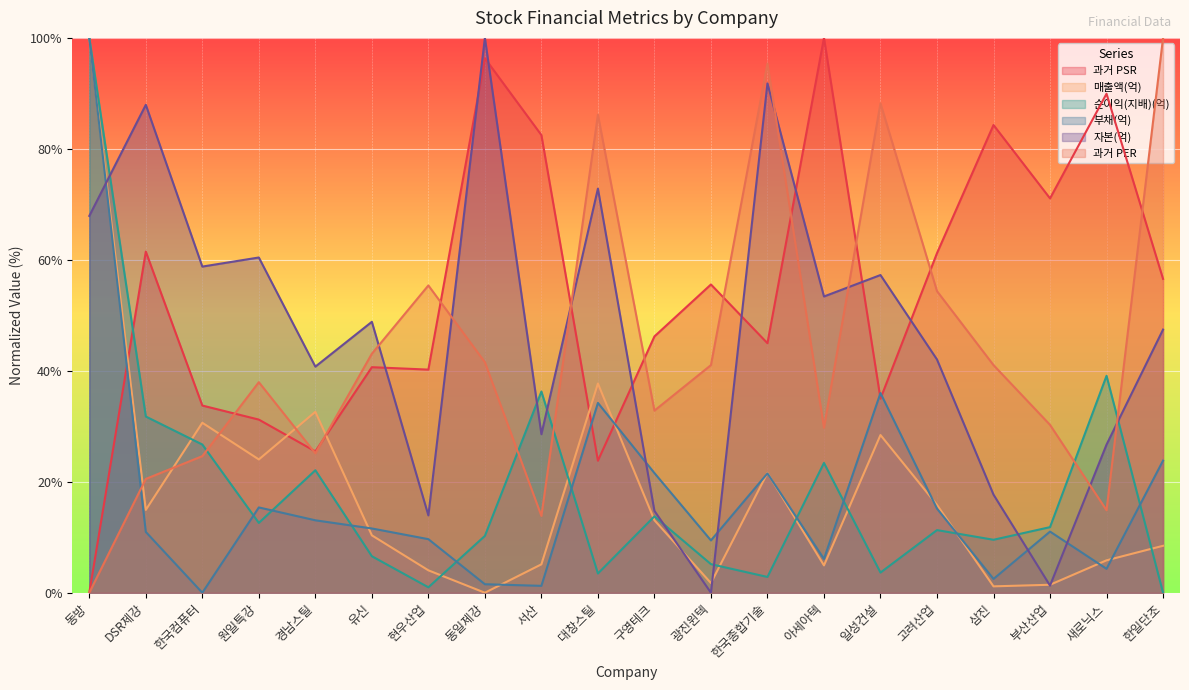

Which series has the largest total across all categories?

과거 PSR